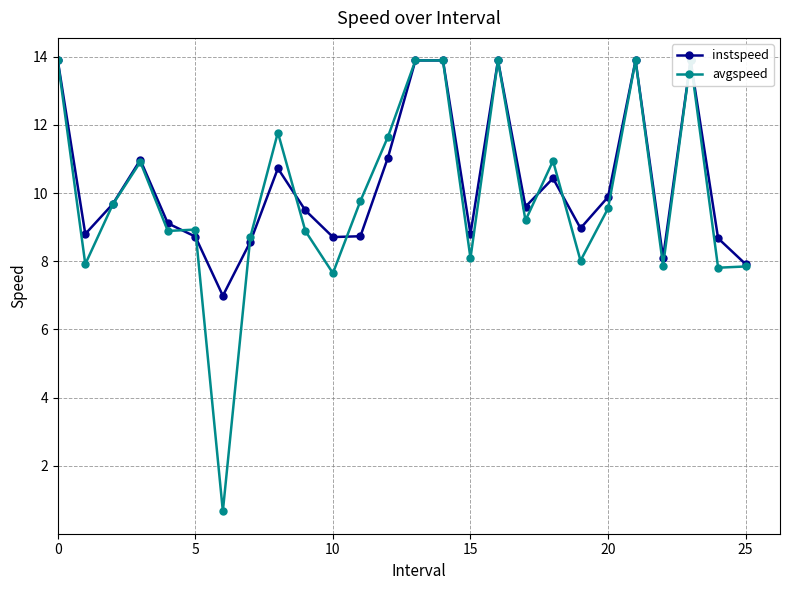

Reading right to left, transcribe all the data shown in this chart.

instspeed: 7.9	8.7	13.9	8.1	13.9	9.9	9.0	10.4	9.6	13.9	8.8	13.9	13.9	11.0	8.7	8.7	9.5	10.7	8.6	7.0	8.7	9.1	11.0	9.7	8.8	13.9
avgspeed: 7.8	7.8	13.9	7.9	13.9	9.5	8.0	10.9	9.2	13.9	8.1	13.9	13.9	11.6	9.8	7.6	8.9	11.8	8.7	0.7	8.9	8.9	10.9	9.7	7.9	13.9